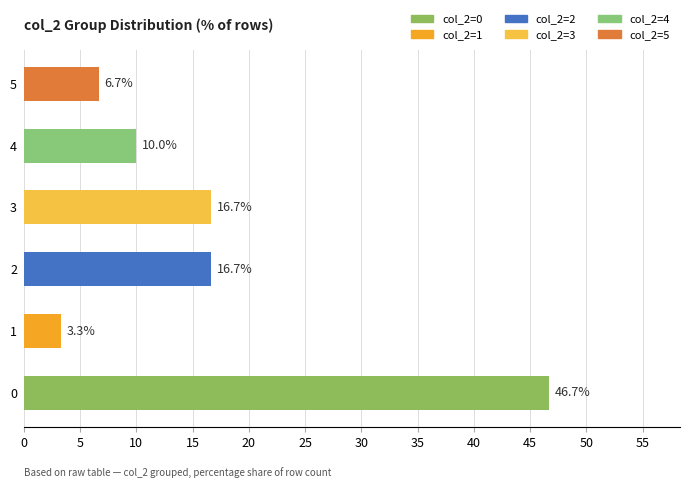

The value at 3 is 16.7. True or false?

True